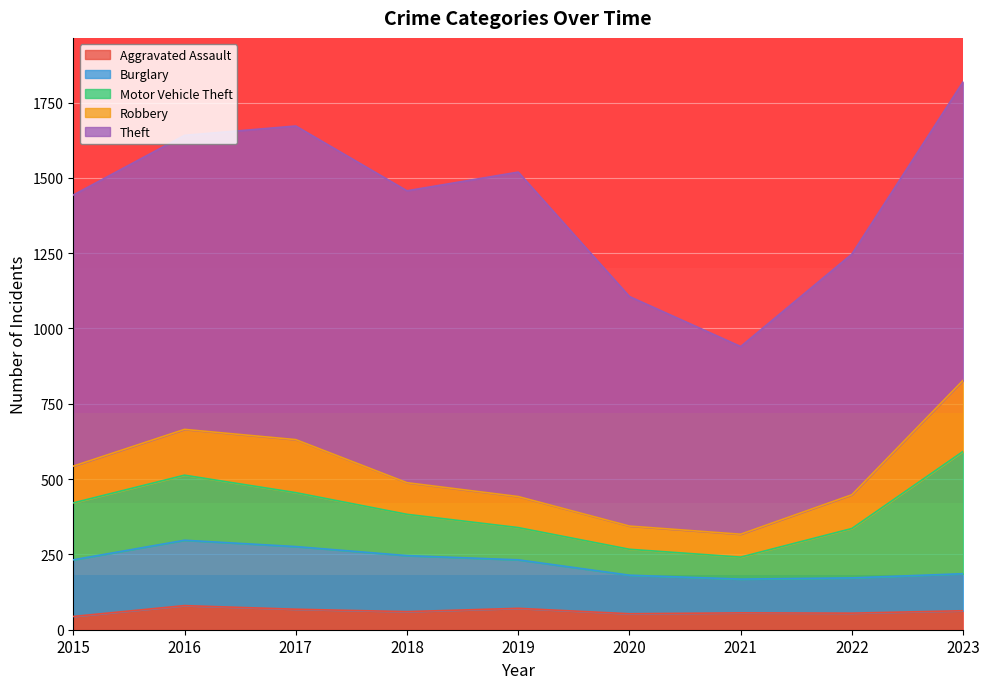

How many series are shown in this chart?

5